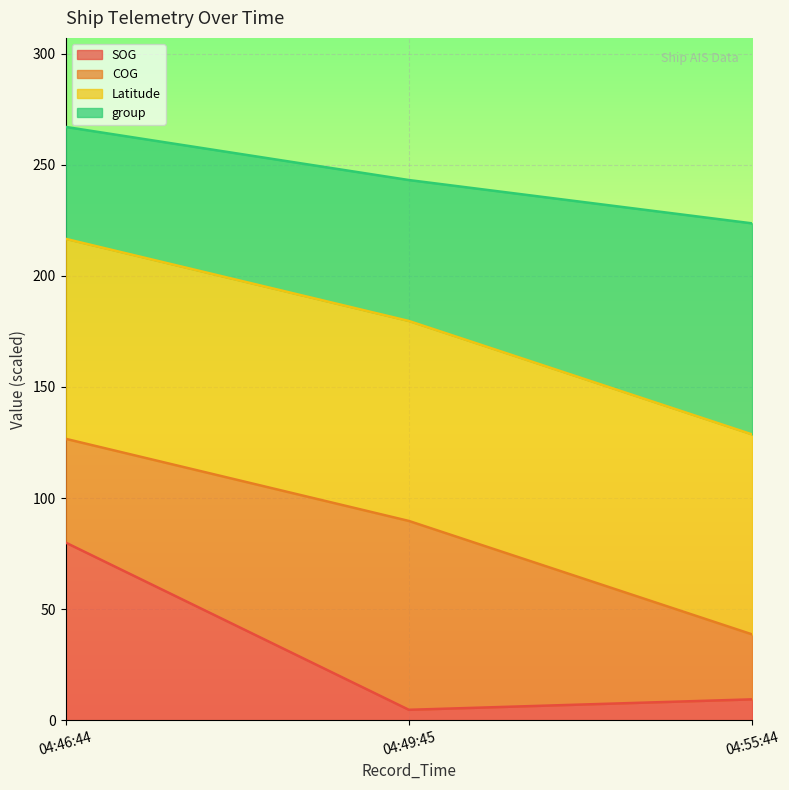

Which category has the highest value in the SOG series?

04:46:44